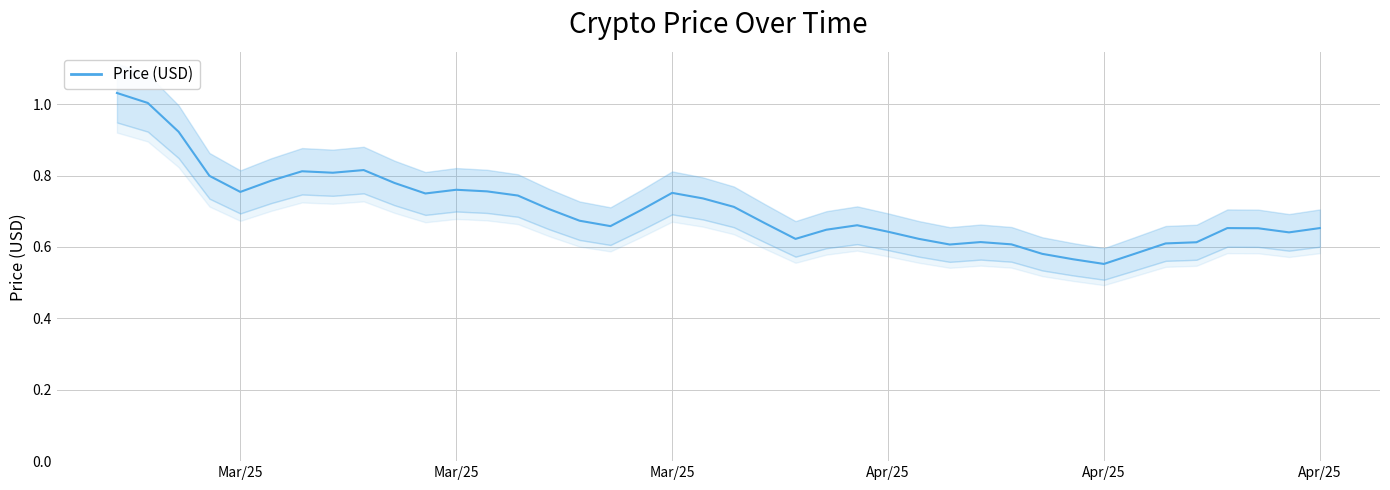

True or false: the data shows 1.1 at 24.

False